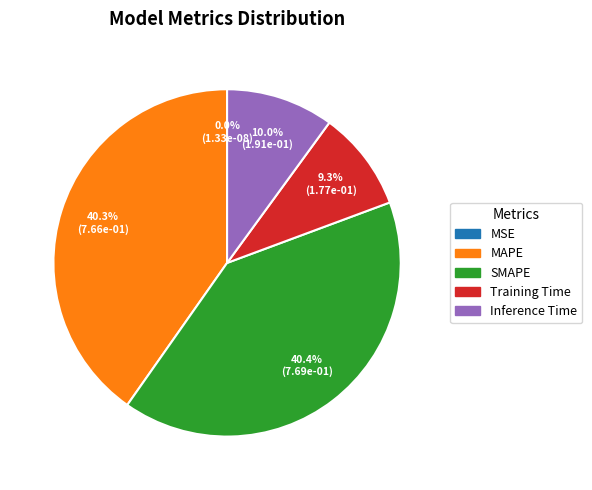

Is there any slice that represents more than half of the pie?

No